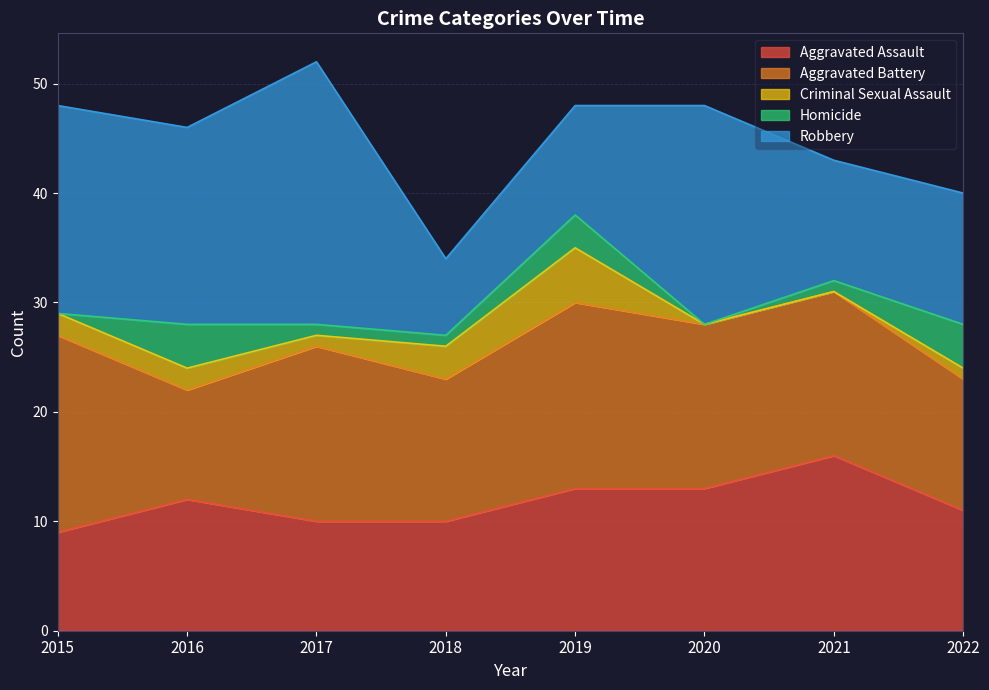

At how many categories does at least one series exceed 22?

1